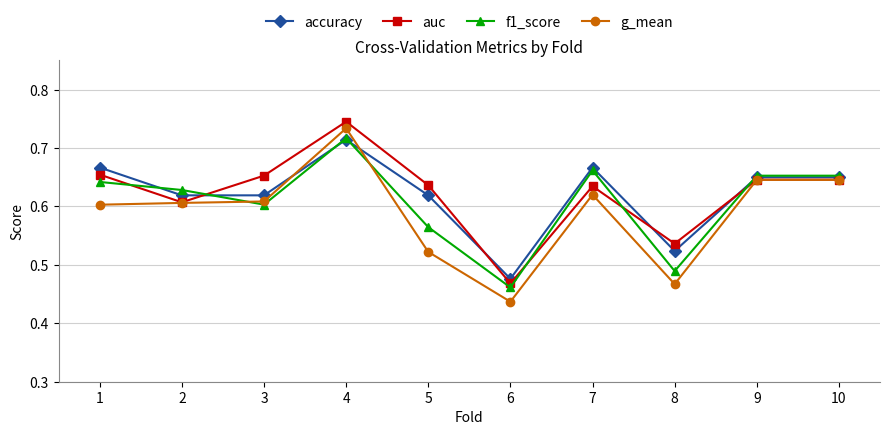

Which category has the highest value in the auc series?

4